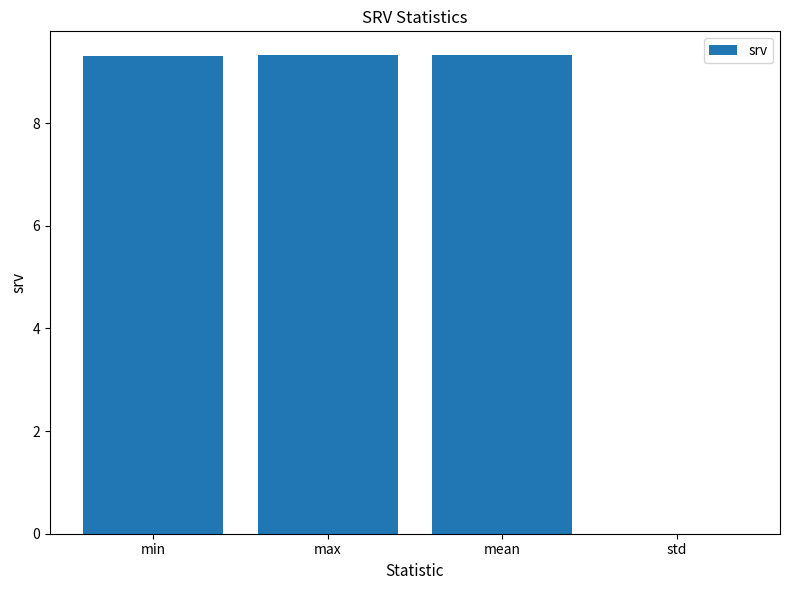

What is the maximum value shown in the chart?

9.3